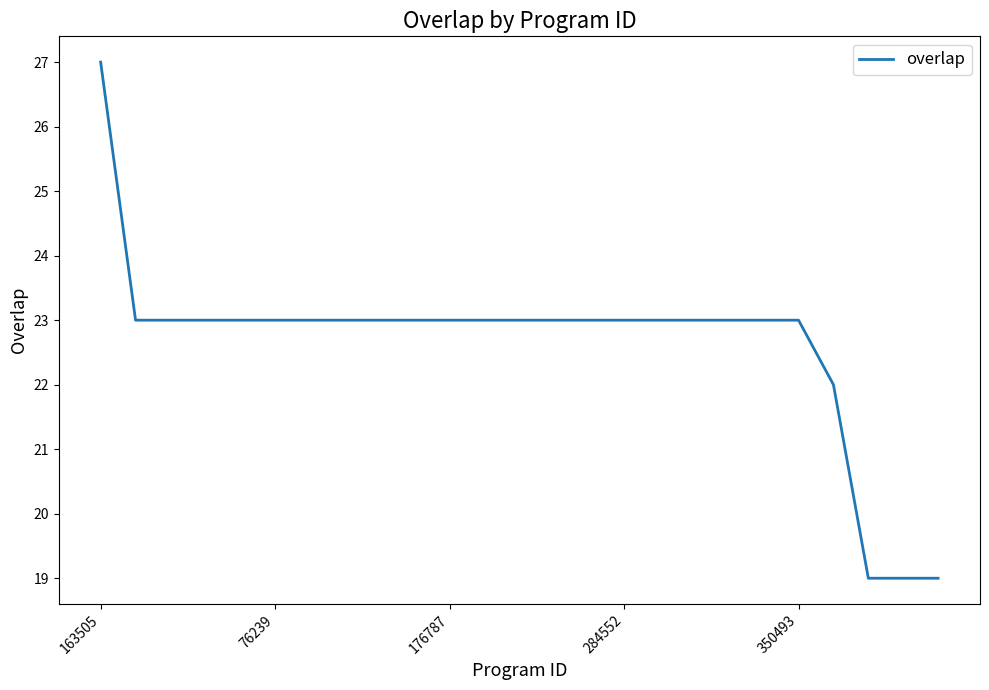

Does the chart have visible grid lines?

No